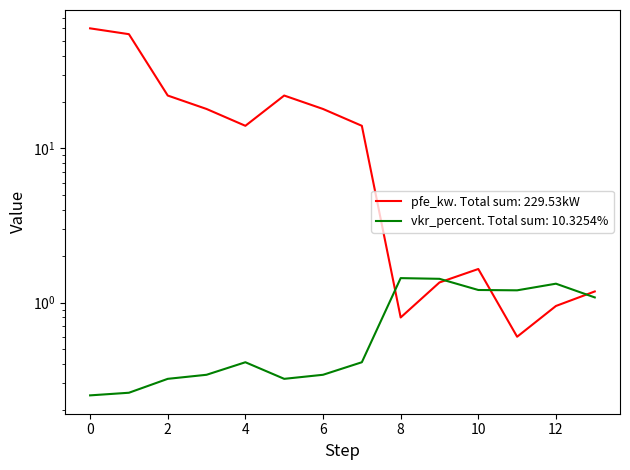

How many interior local valleys does the vkr_percent series have?

2